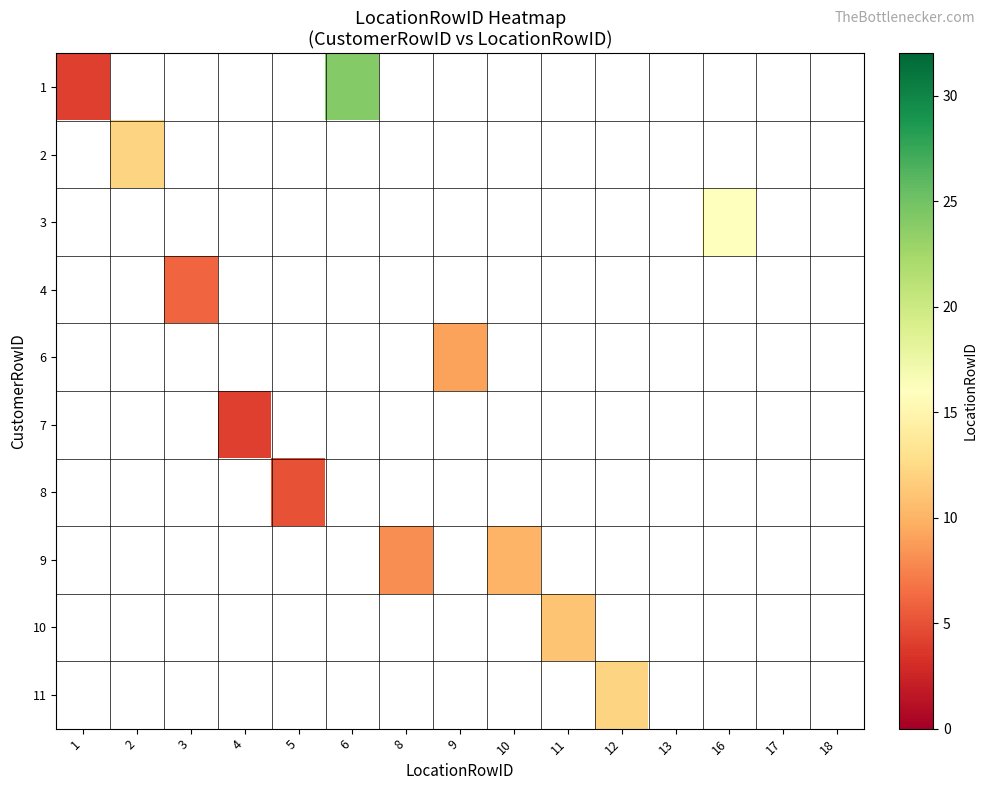

What is the greatest value displayed?

24.0